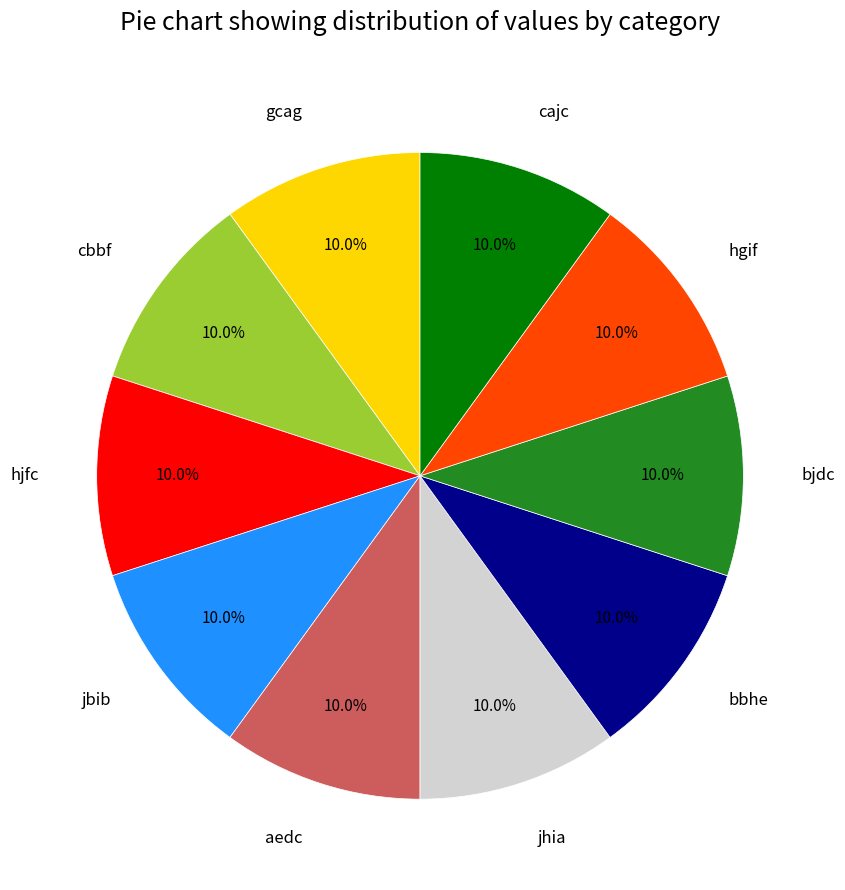

How many slices are in this pie chart?

10